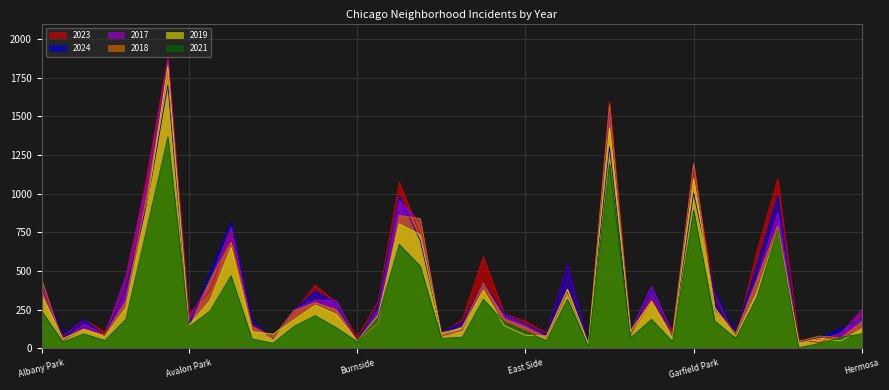

In 2023, how many points are lower than both neighbors (excluding endpoints)?

12